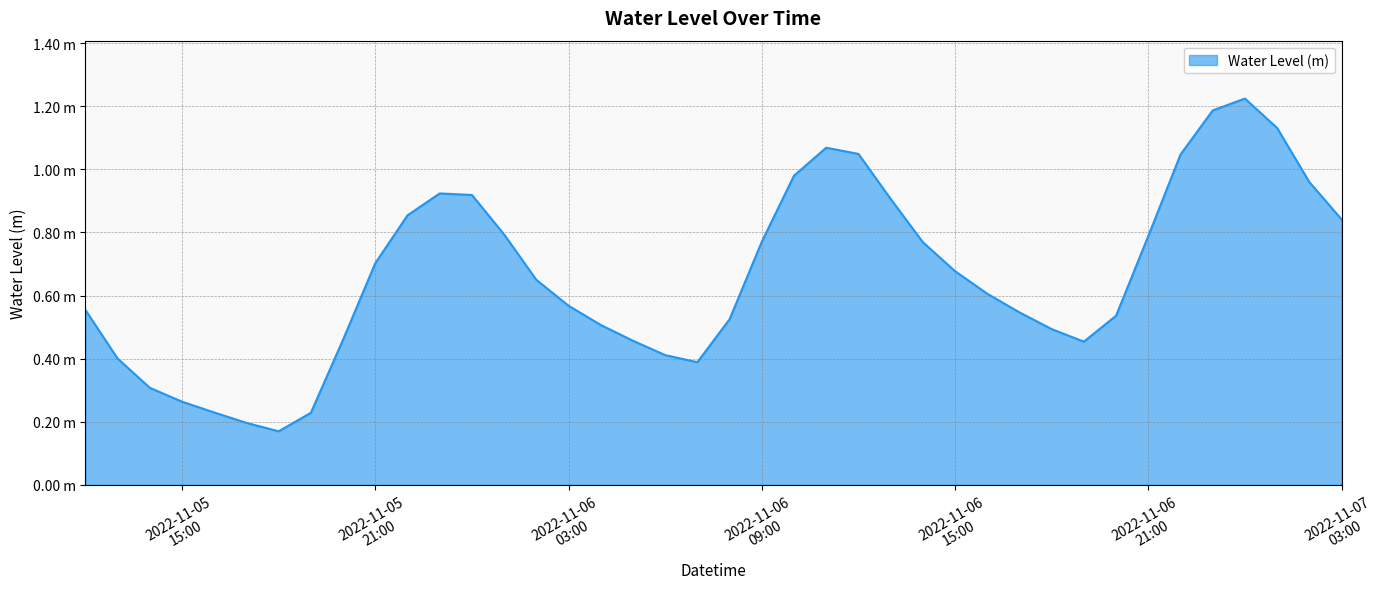

What is the label of the 21st point from the right?

2022-11-06 07:00:00